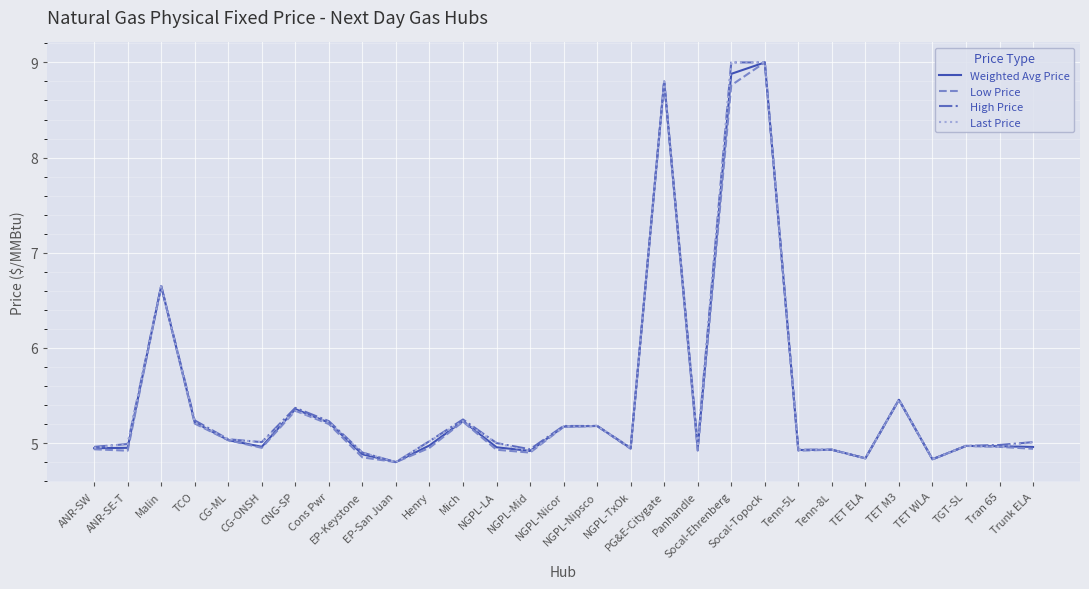

What is the greatest value displayed?

9.0